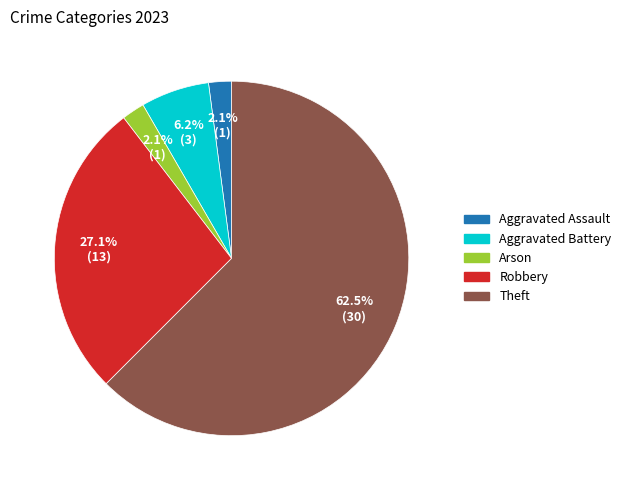

Does any single category account for the majority?

Yes